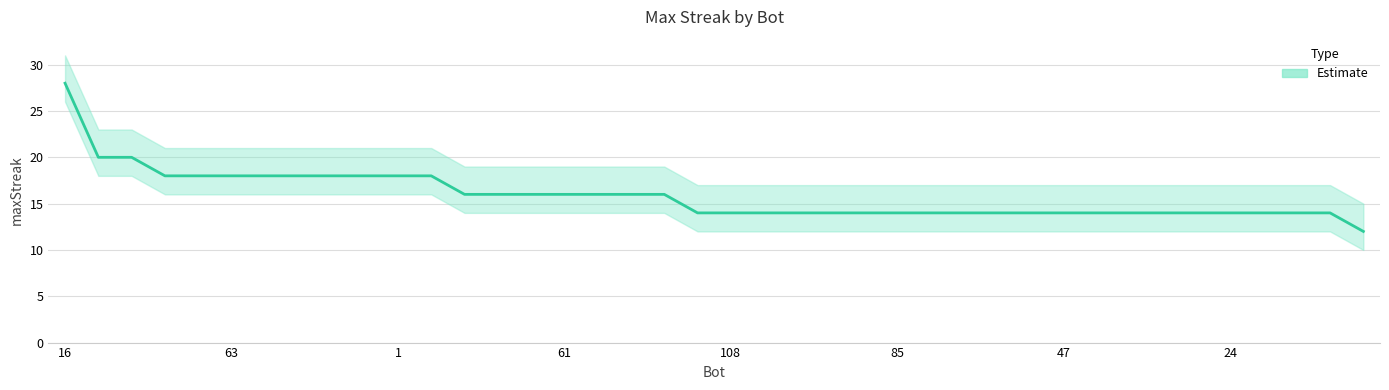

True or false: the data shows 6 at 2.

False